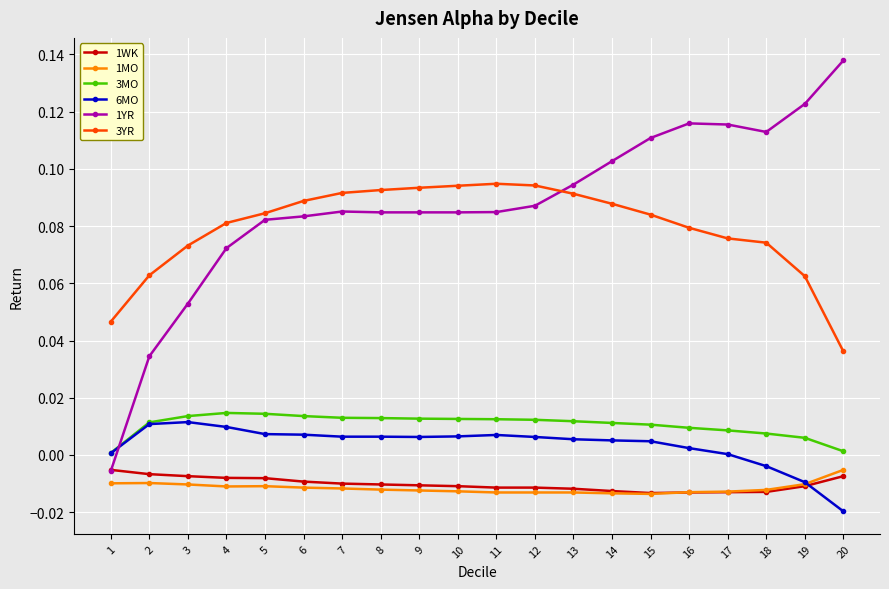

True or false: 1MO and 1YR cross at least once.

False